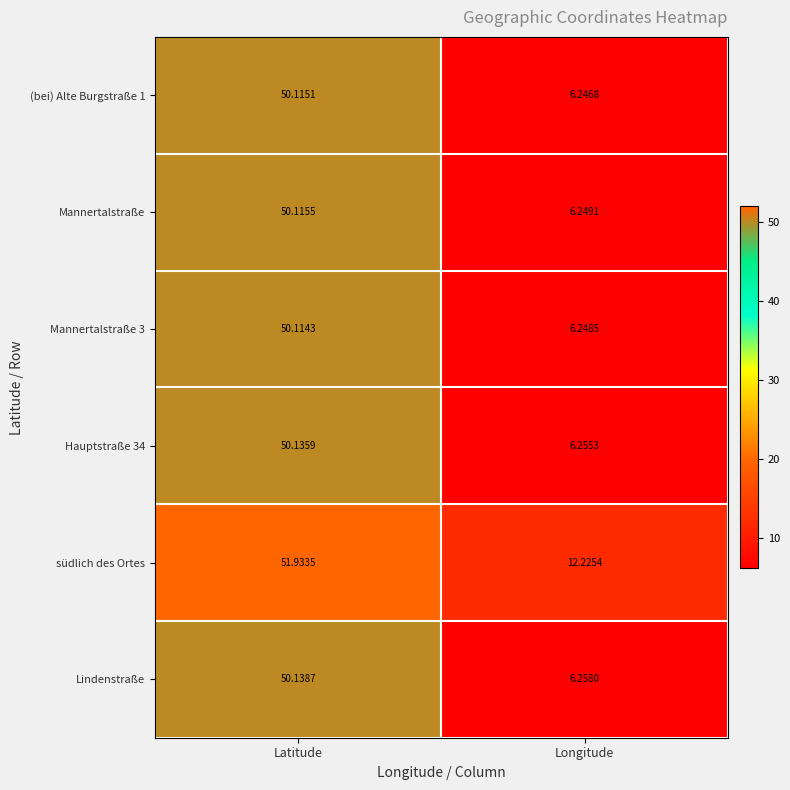

At which label does Mannertalstraße 3 reach its minimum?

Longitude